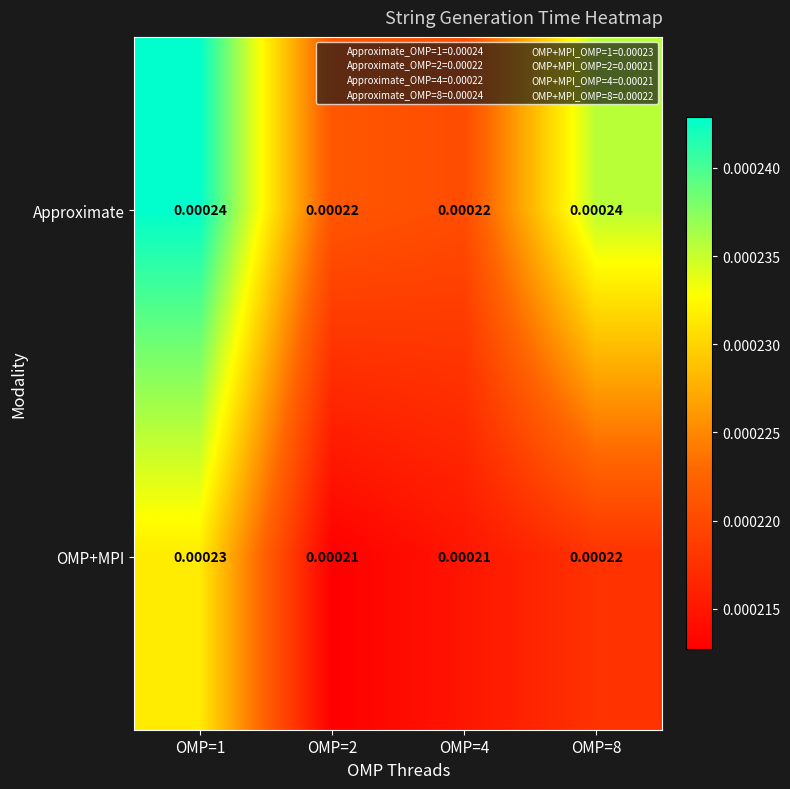

Is the value of Approximate at OMP=8 greater than the value of OMP+MPI at OMP=8?

Yes